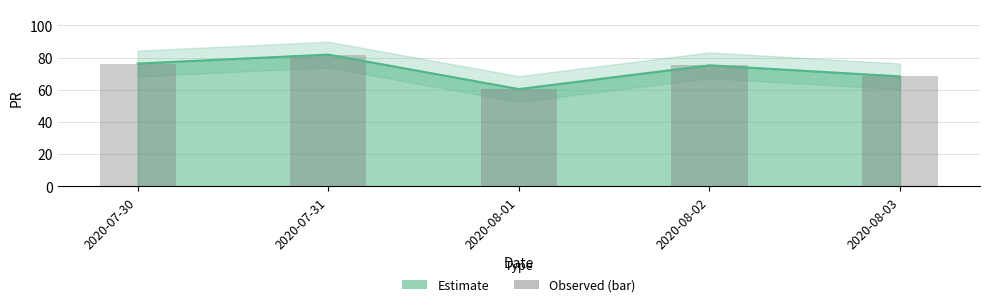

What is the maximum value shown in the chart?

81.9